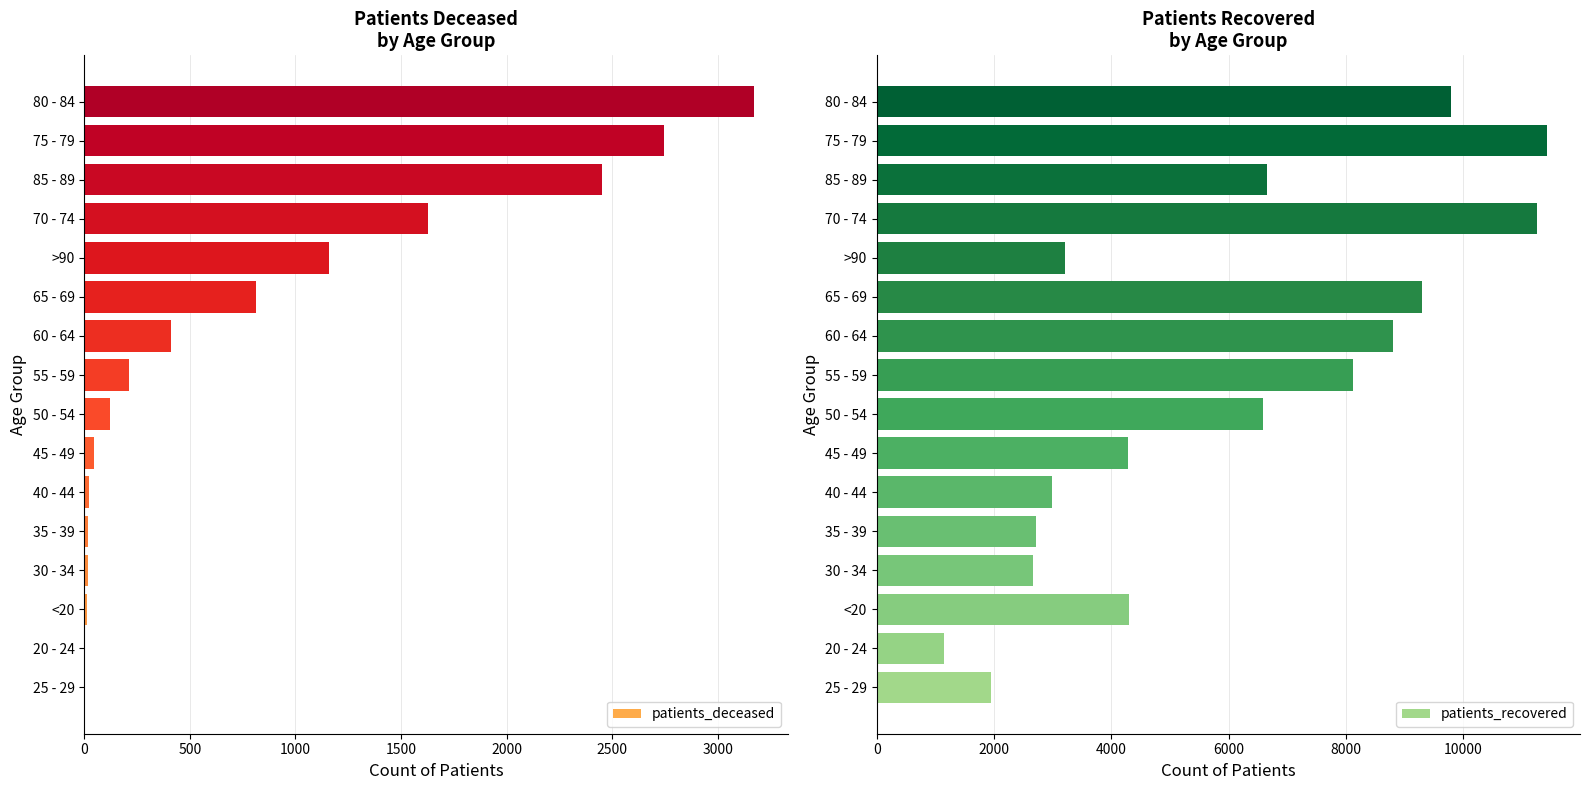

Reading left to right, extract all data points from this chart.

patients_deceased: 3	4	15	16	17	23	46	121	212	411	815	1157	1628	2453	2747	3172
patients_recovered: 1955	1145	4294	2668	2709	2984	4280	6586	8120	8805	9302	3209	11256	6662	11424	9802